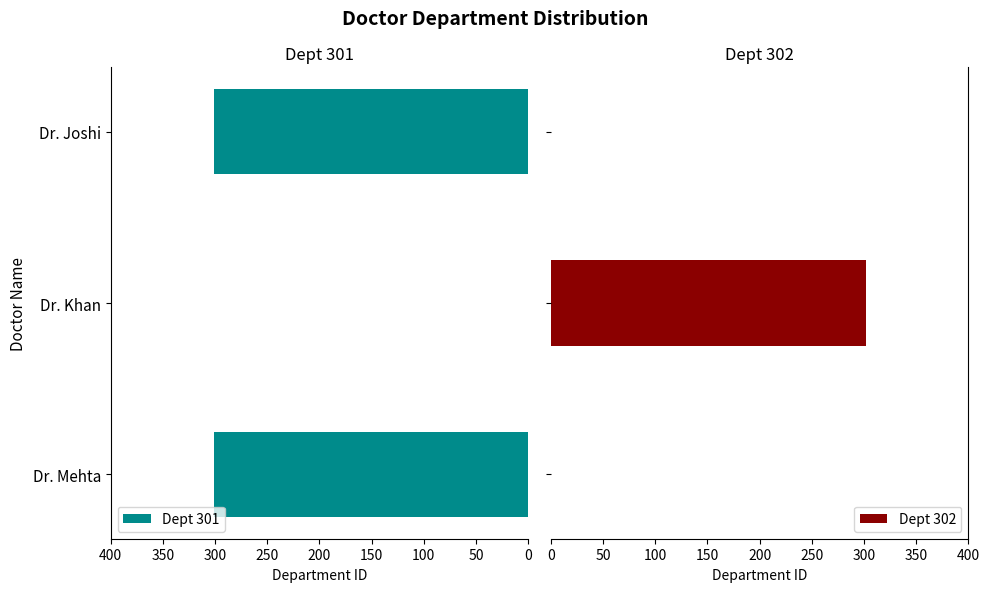

What is the difference between the Dept 301 values at Dr. Mehta and Dr. Khan?

301